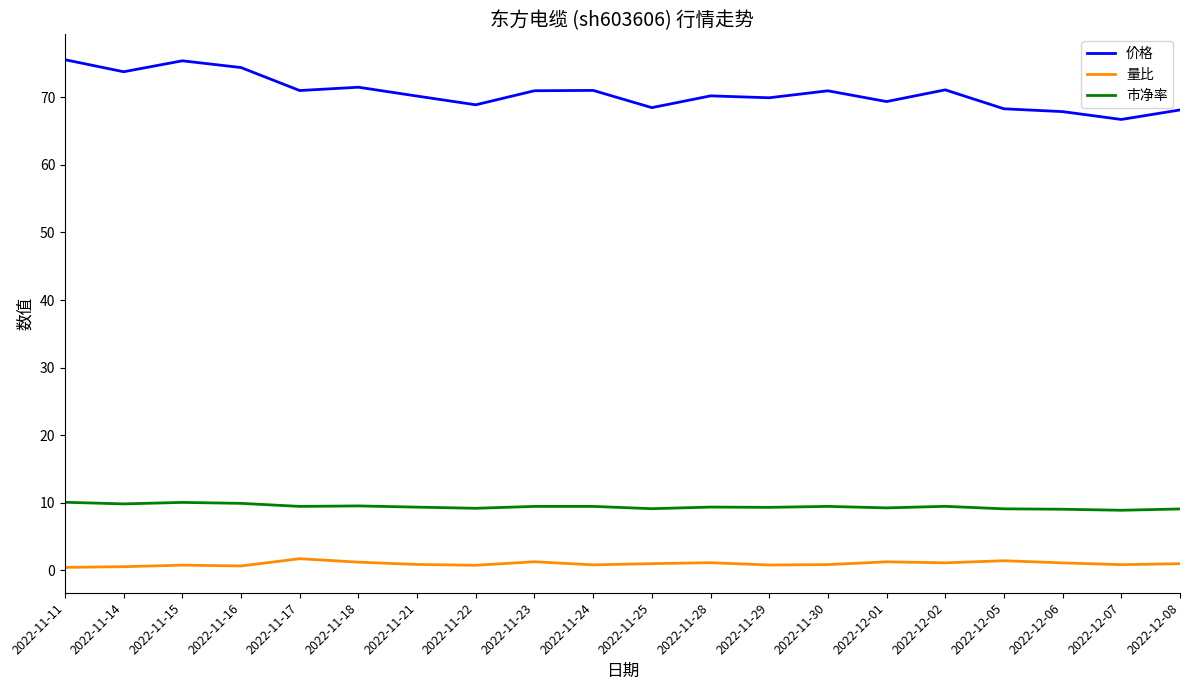

The value of 市净率 at 2022-11-16 is 9.9. True or false?

True